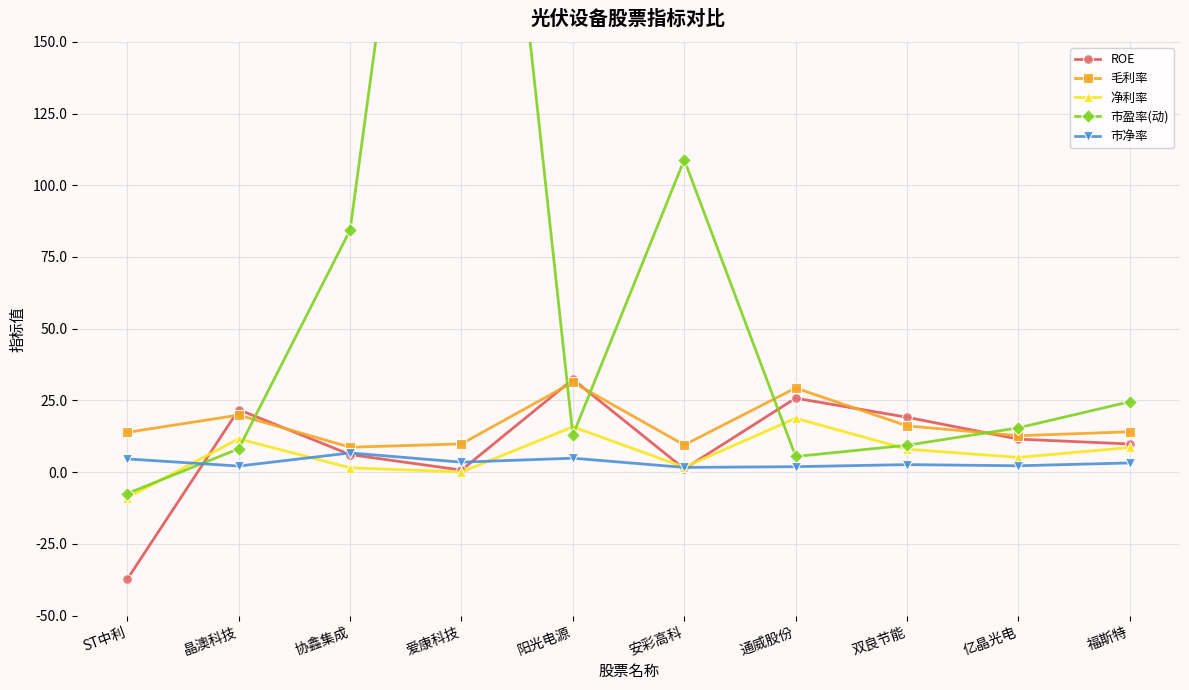

Between 协鑫集成 and 双良节能, which series saw the biggest shift?

市盈率(动)